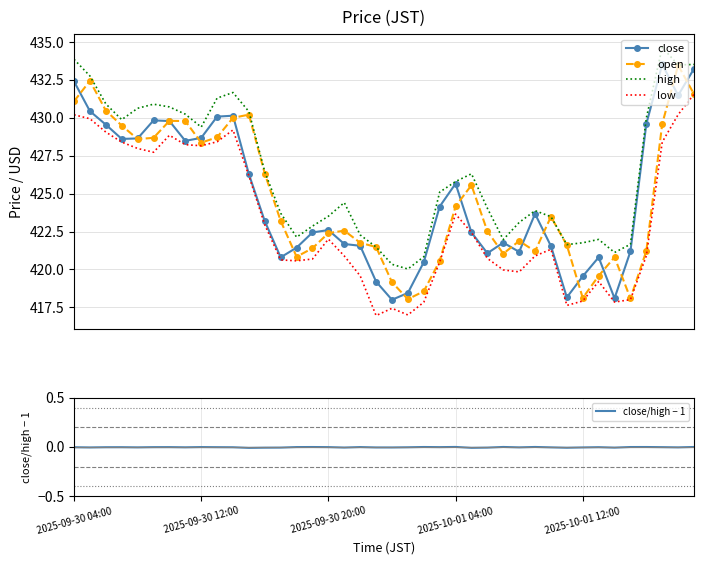

How many values in the high series exceed 425?

20